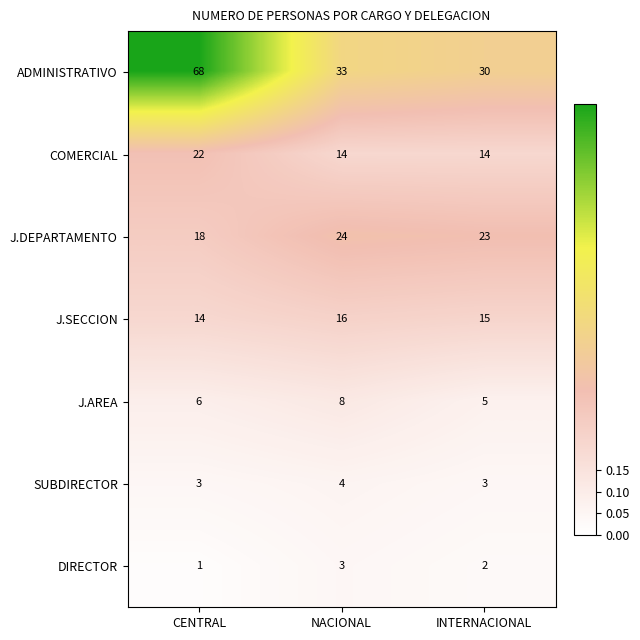

Reading left to right, transcribe all the data shown in this chart.

ADMINISTRATIVO: CENTRAL=68	NACIONAL=33	INTERNACIONAL=30
COMERCIAL: CENTRAL=22	NACIONAL=14	INTERNACIONAL=14
J.DEPARTAMENTO: CENTRAL=18	NACIONAL=24	INTERNACIONAL=23
J.SECCION: CENTRAL=14	NACIONAL=16	INTERNACIONAL=15
J.AREA: CENTRAL=6	NACIONAL=8	INTERNACIONAL=5
SUBDIRECTOR: CENTRAL=3	NACIONAL=4	INTERNACIONAL=3
DIRECTOR: CENTRAL=1	NACIONAL=3	INTERNACIONAL=2